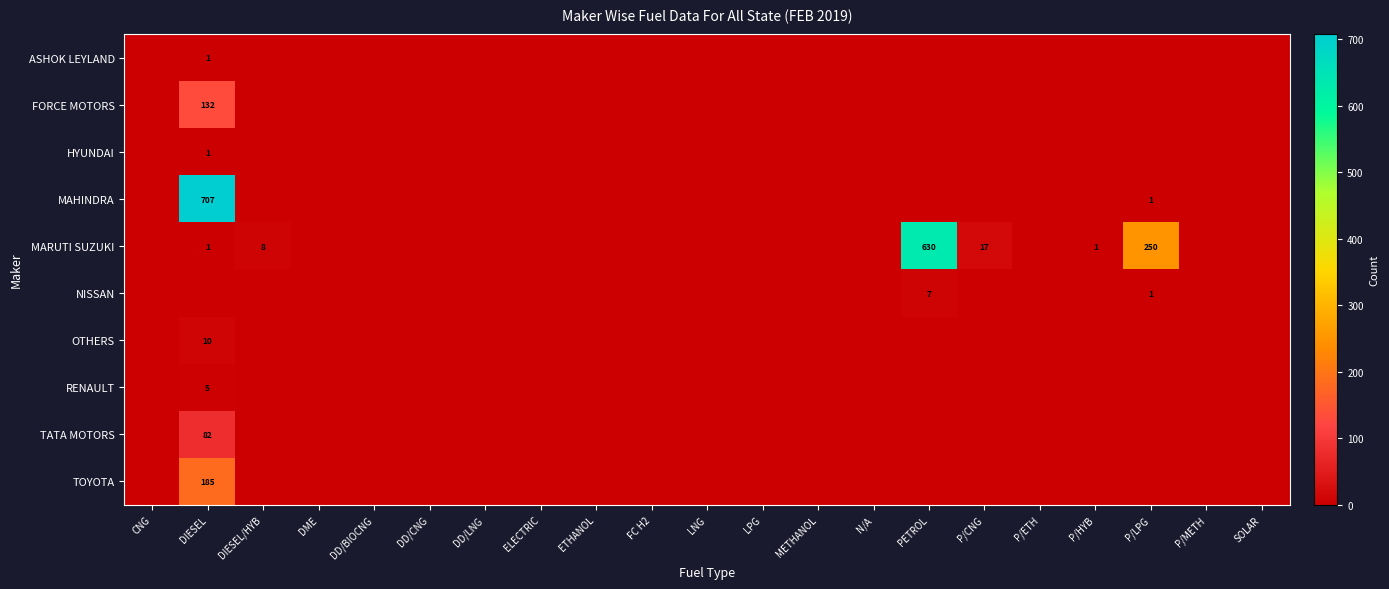

How many OTHERS values are between 0 and 1?

20